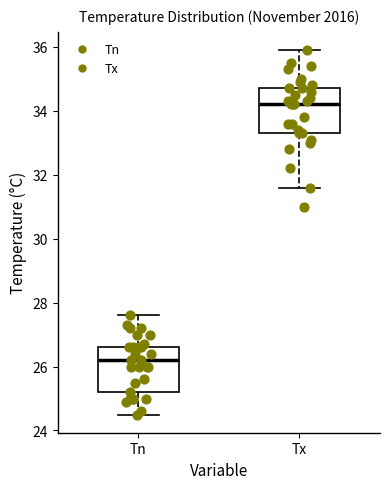

Reading left to right, transcribe this box plot: for each box, give where its median line is, the range the box spans, and where its two whiskers end, as read against the y-axis. The values are not printed on the chart, so give them approximately, as read against the axis.

Tn: median 26.2, box 25.2 to 26.6, whiskers 24.6 to 27.6
Tx: median 34.2, box 33.4 to 34.8, whiskers 31.6 to 36.0